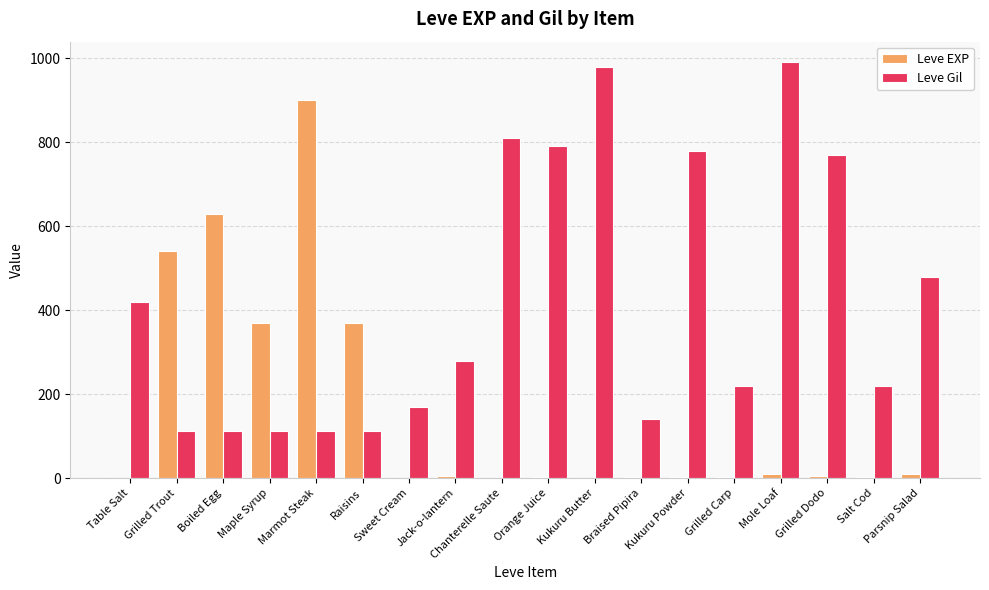

Is the value of Leve EXP at Grilled Carp greater than the value of Leve Gil at Jack-o-lantern?

No